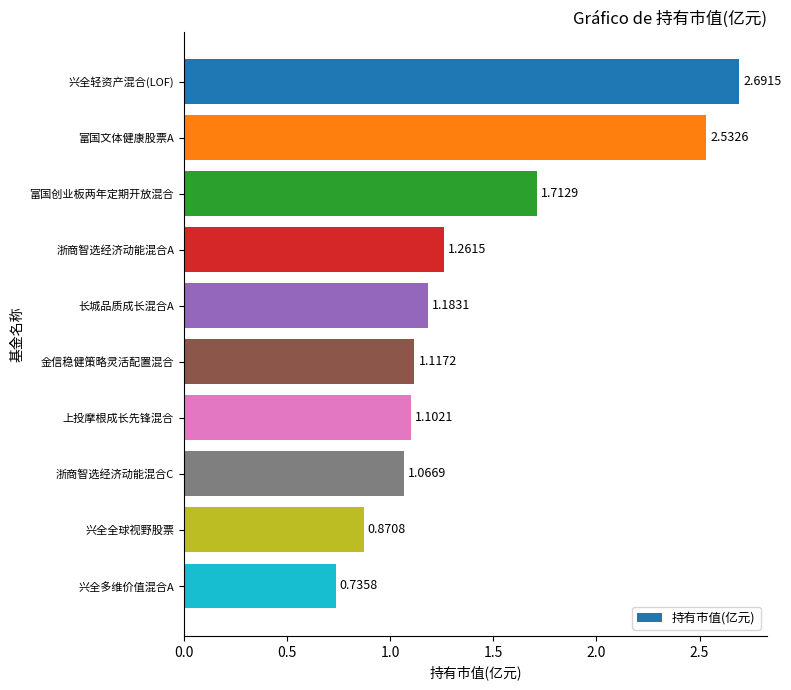

How many bars are there in total?

10